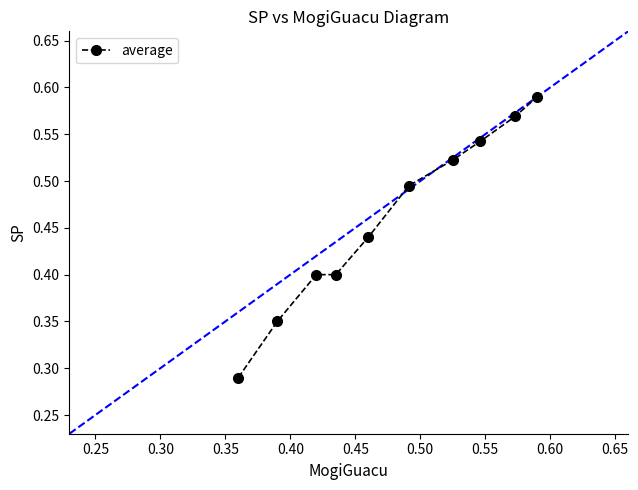

What is the sum of all values?

4.6